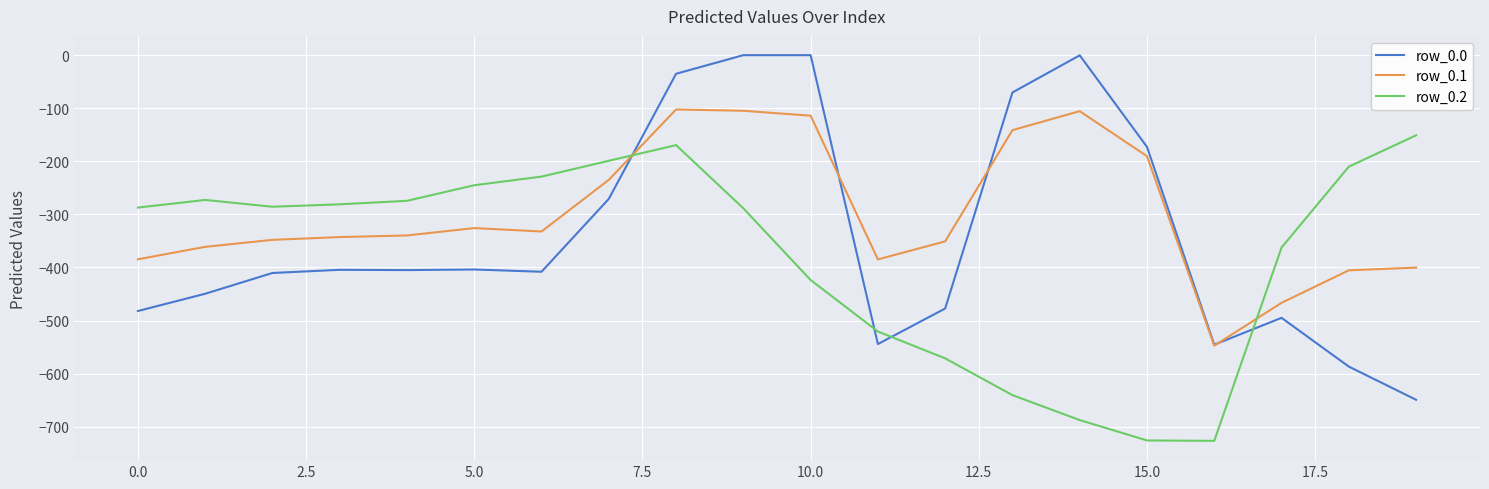

Which series has the largest total across all categories?

row_0.1